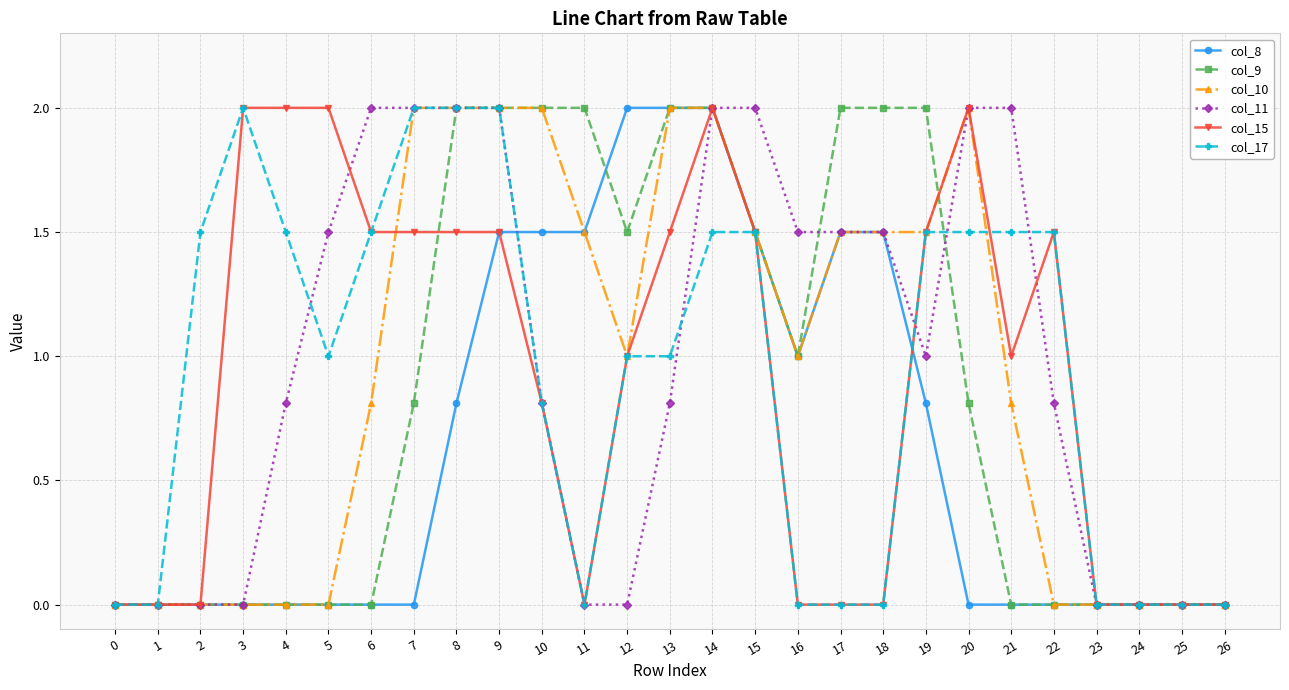

Reading left to right, extract all data points from this chart.

col_8: 0=0.0	1=0.0	2=0.0	3=0.0	4=0.0	5=0.0	6=0.0	7=0.0	8=0.8	9=1.5	10=1.5	11=1.5	12=2.0	13=2.0	14=2.0	15=1.5	16=1.0	17=1.5	18=1.5	19=0.8	20=0.0	21=0.0	22=0.0	23=0.0	24=0.0	25=0.0	26=0.0
col_9: 0=0.0	1=0.0	2=0.0	3=0.0	4=0.0	5=0.0	6=0.0	7=0.8	8=2.0	9=2.0	10=2.0	11=2.0	12=1.5	13=2.0	14=2.0	15=1.5	16=1.0	17=2.0	18=2.0	19=2.0	20=0.8	21=0.0	22=0.0	23=0.0	24=0.0	25=0.0	26=0.0
col_10: 0=0.0	1=0.0	2=0.0	3=0.0	4=0.0	5=0.0	6=0.8	7=2.0	8=2.0	9=2.0	10=2.0	11=1.5	12=1.0	13=2.0	14=2.0	15=1.5	16=1.0	17=1.5	18=1.5	19=1.5	20=2.0	21=0.8	22=0.0	23=0.0	24=0.0	25=0.0	26=0.0
col_11: 0=0.0	1=0.0	2=0.0	3=0.0	4=0.8	5=1.5	6=2.0	7=2.0	8=2.0	9=2.0	10=0.8	11=0.0	12=0.0	13=0.8	14=2.0	15=2.0	16=1.5	17=1.5	18=1.5	19=1.0	20=2.0	21=2.0	22=0.8	23=0.0	24=0.0	25=0.0	26=0.0
col_15: 0=0.0	1=0.0	2=0.0	3=2.0	4=2.0	5=2.0	6=1.5	7=1.5	8=1.5	9=1.5	10=0.8	11=0.0	12=1.0	13=1.5	14=2.0	15=1.5	16=0.0	17=0.0	18=0.0	19=1.5	20=2.0	21=1.0	22=1.5	23=0.0	24=0.0	25=0.0	26=0.0
col_17: 0=0.0	1=0.0	2=1.5	3=2.0	4=1.5	5=1.0	6=1.5	7=2.0	8=2.0	9=2.0	10=0.8	11=0.0	12=1.0	13=1.0	14=1.5	15=1.5	16=0.0	17=0.0	18=0.0	19=1.5	20=1.5	21=1.5	22=1.5	23=0.0	24=0.0	25=0.0	26=0.0